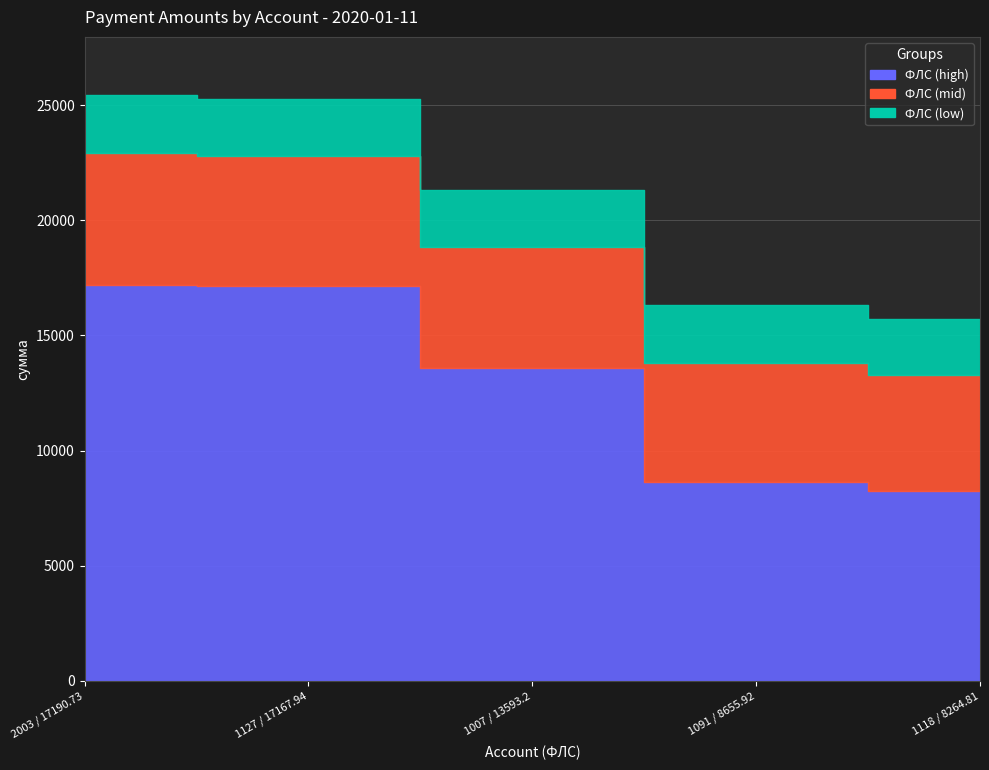

Does the chart display data point markers on the line(s)?

No